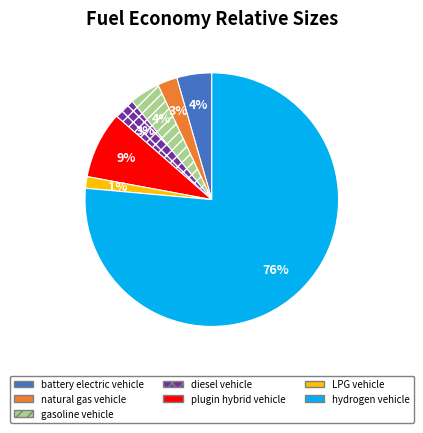

To the nearest percent, what is the difference between the hydrogen vehicle and battery electric vehicle slice percentages?

72%